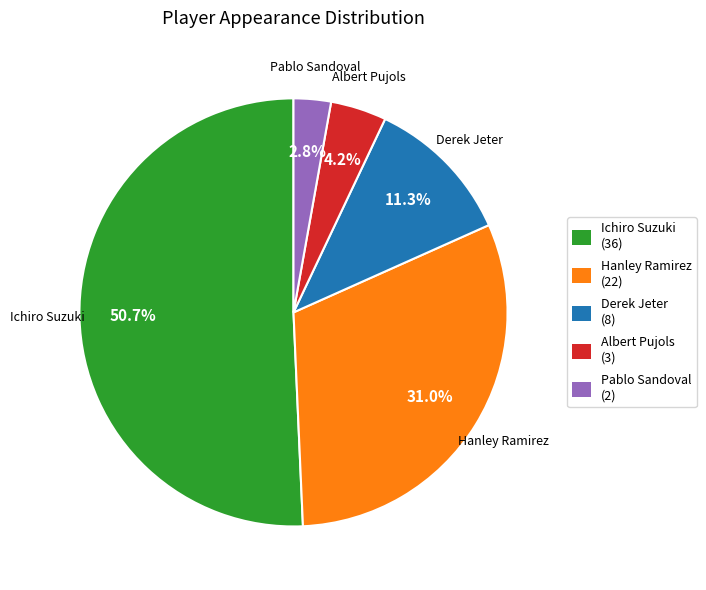

Which category has the smallest portion of the pie?

Pablo Sandoval